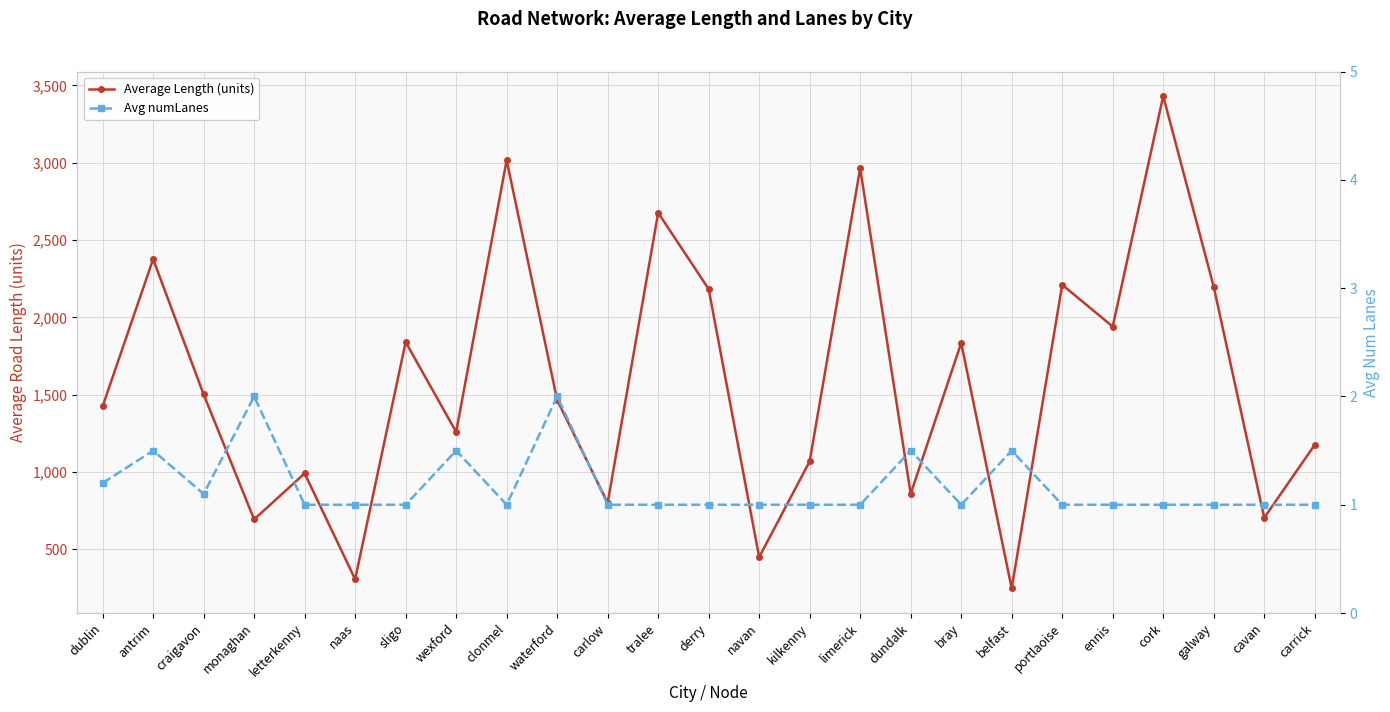

At which category does the chart reach its peak across all series?

cork